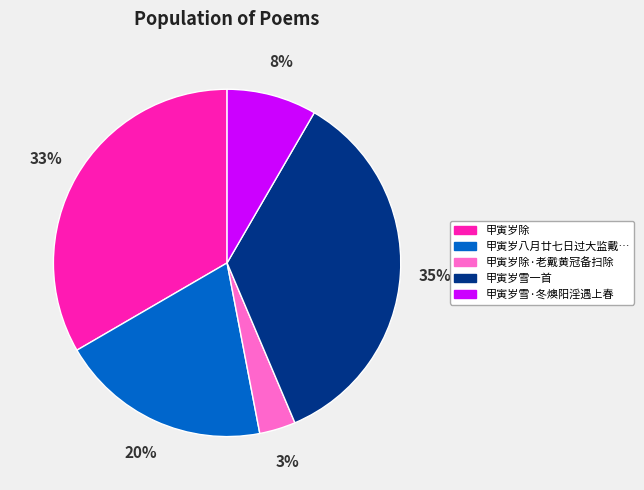

Count the number of slices in the pie.

5